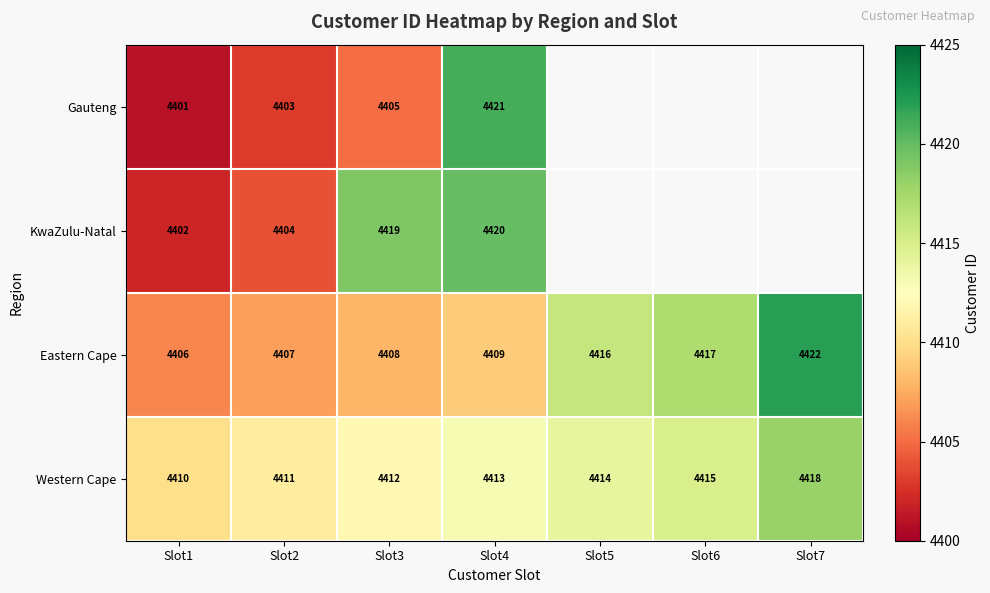

At which label is Eastern Cape closest to 4414?

Slot5